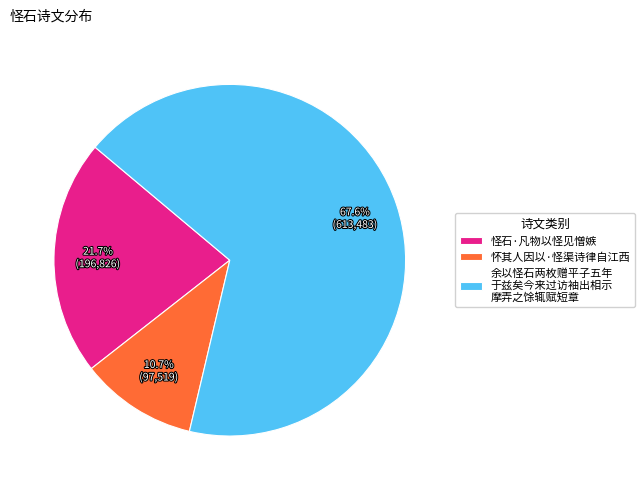

How many segments does this pie chart have?

3